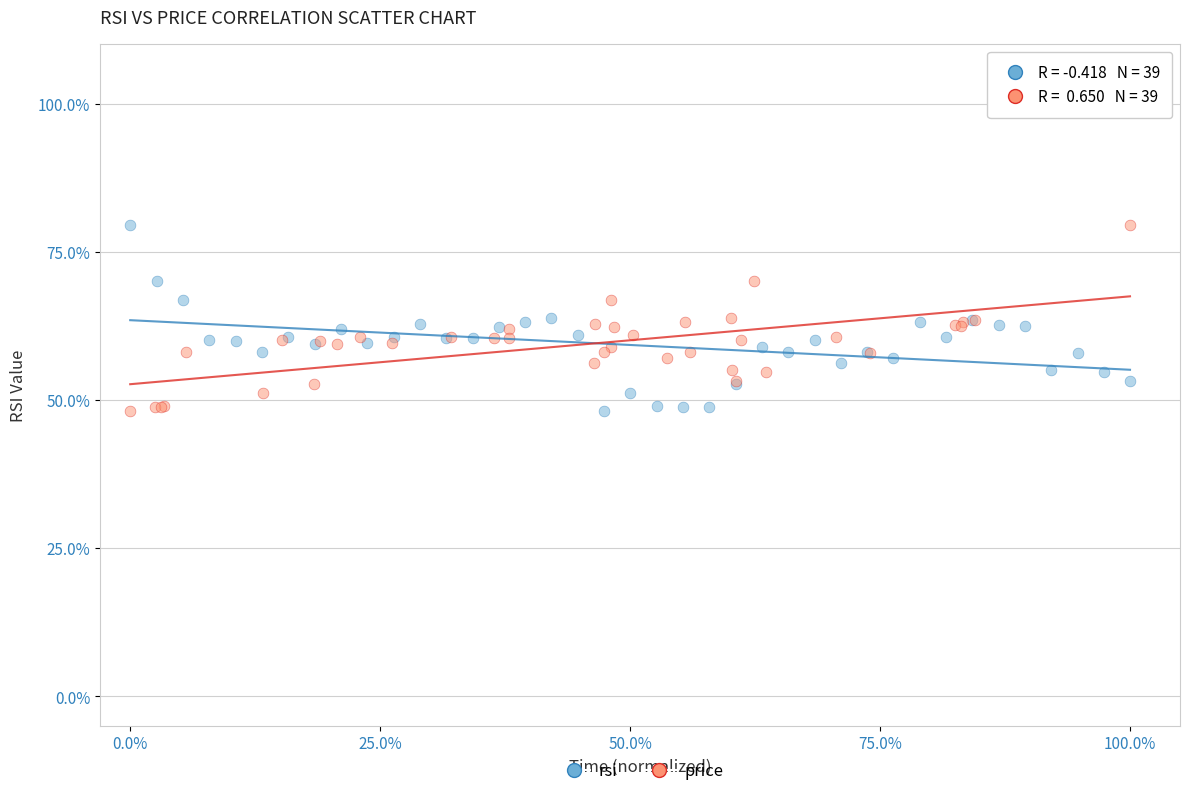

What are all the series names shown in the legend?

rsi, price